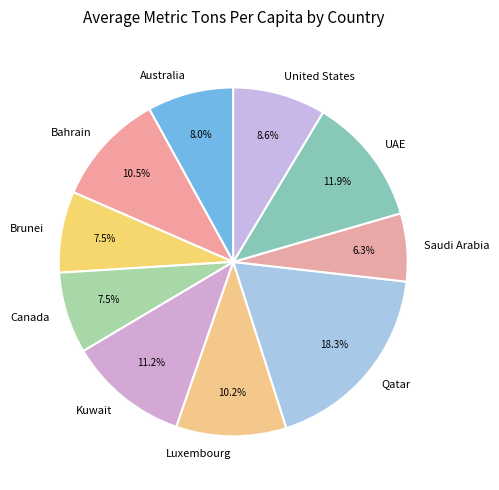

What percentage is the Luxembourg slice, to the nearest percent?

10%